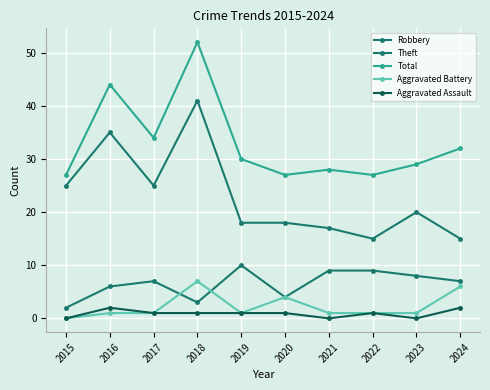

True or false: Aggravated Assault and Theft intersect in this chart.

False